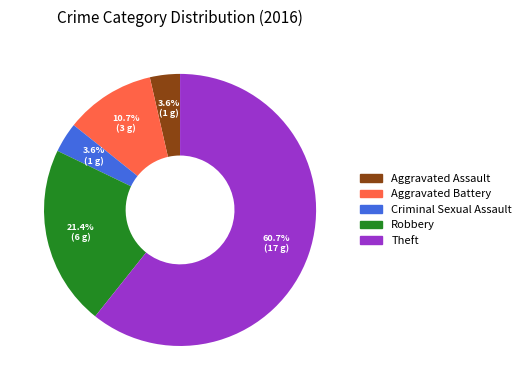

Which category has the biggest portion of the pie?

Theft